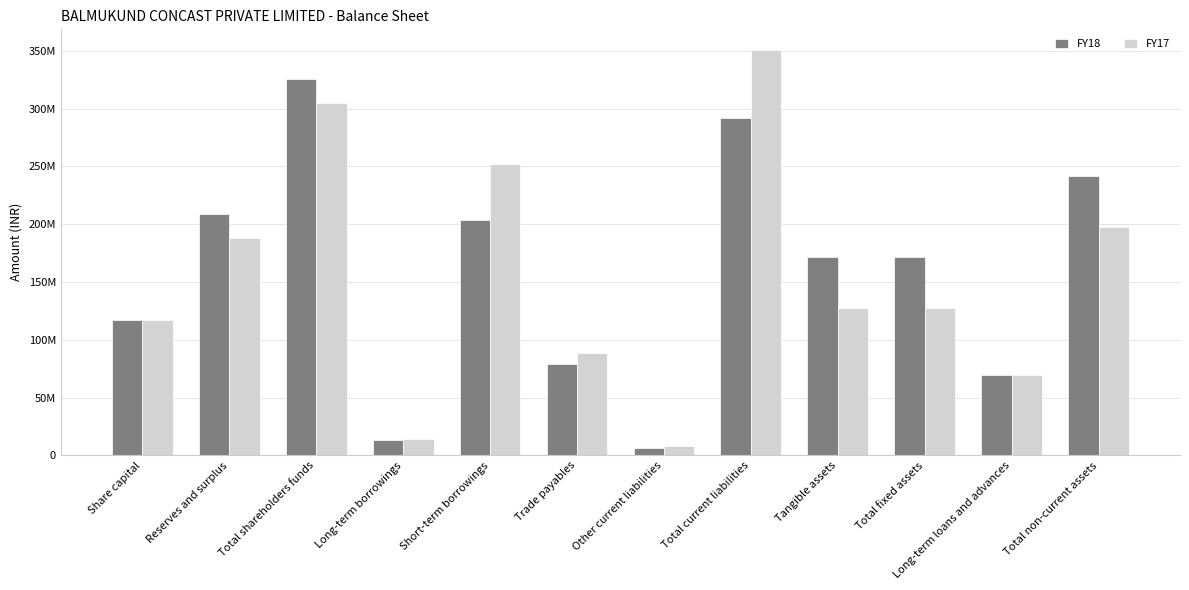

What are all the series names shown in the legend?

FY18, FY17